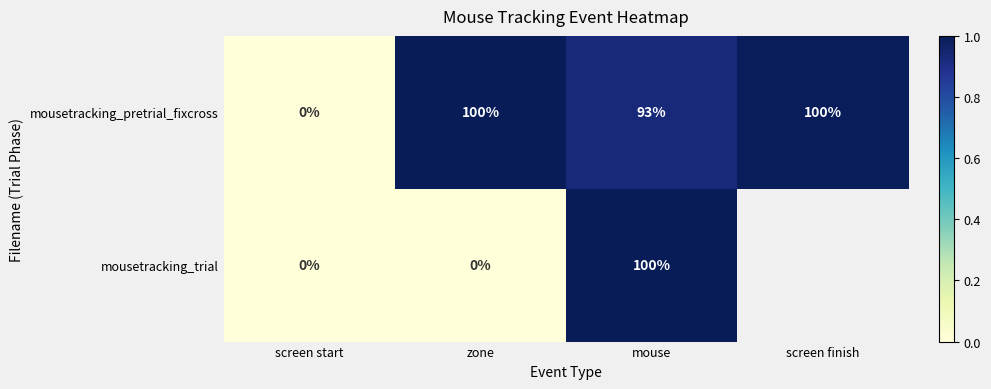

At how many categories does at least one series exceed 0?

3